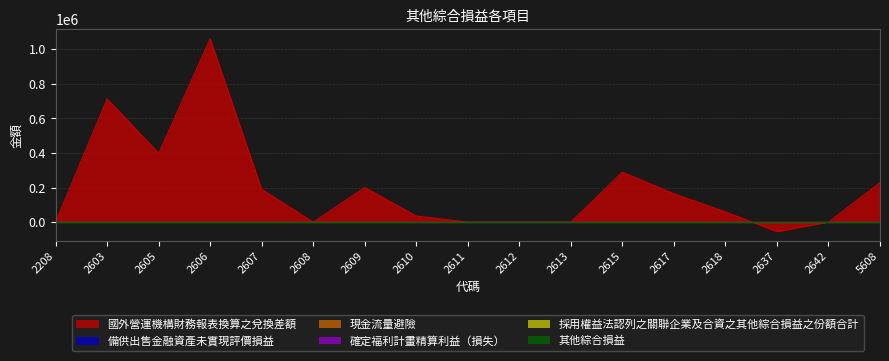

Rank the categories by 其他綜合損益 value from lowest to highest.

2208, 2603, 2605, 2606, 2607, 2608, 2609, 2610, 2611, 2612, 2613, 2615, 2617, 2618, 2637, 2642, 5608